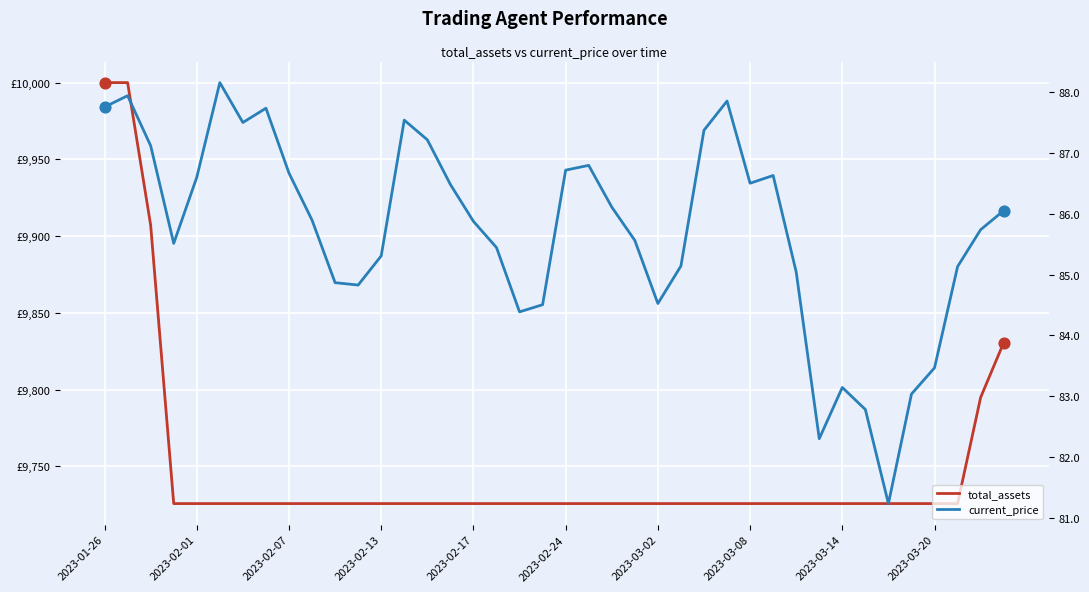

Which series has the largest Y range (max minus min)?

total_assets